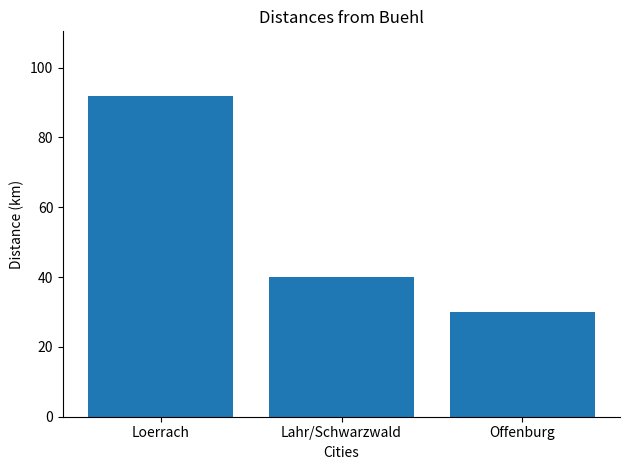

List the labels in order of value, largest first.

Loerrach, Lahr/Schwarzwald, Offenburg